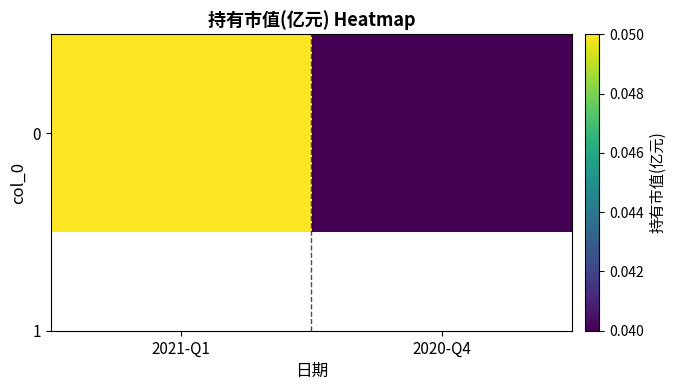

Reading left to right, extract all data points from this chart.

2021-Q1=0.1	2020-Q4=0.0